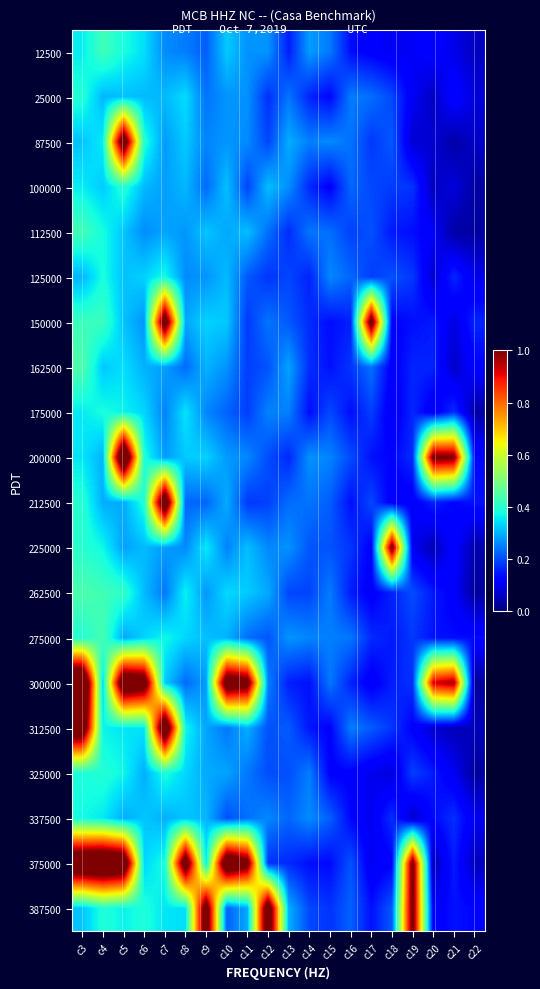

What is the difference between the highest and lowest values at c14?

0.1